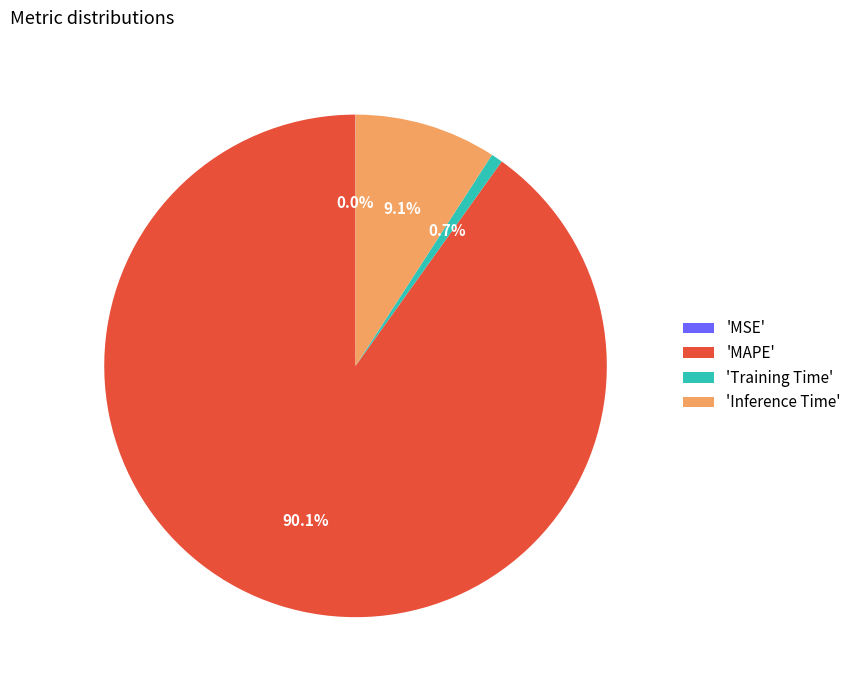

Which slice is the largest?

'MAPE'